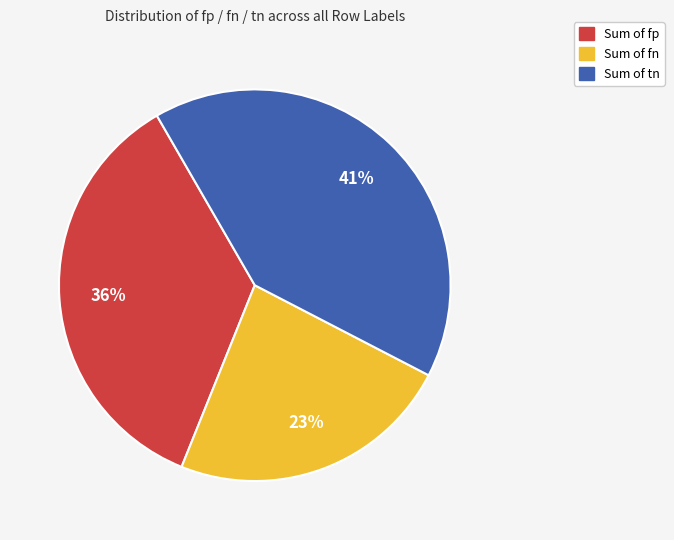

Is there any slice that represents more than half of the pie?

No